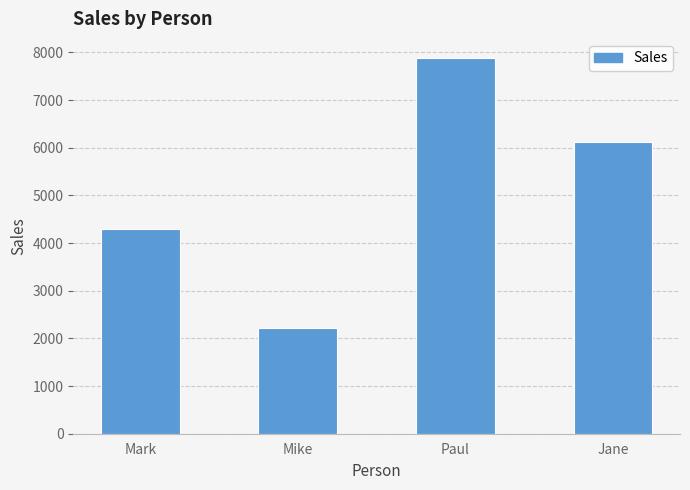

Which has a higher value, Mike or Paul?

Paul